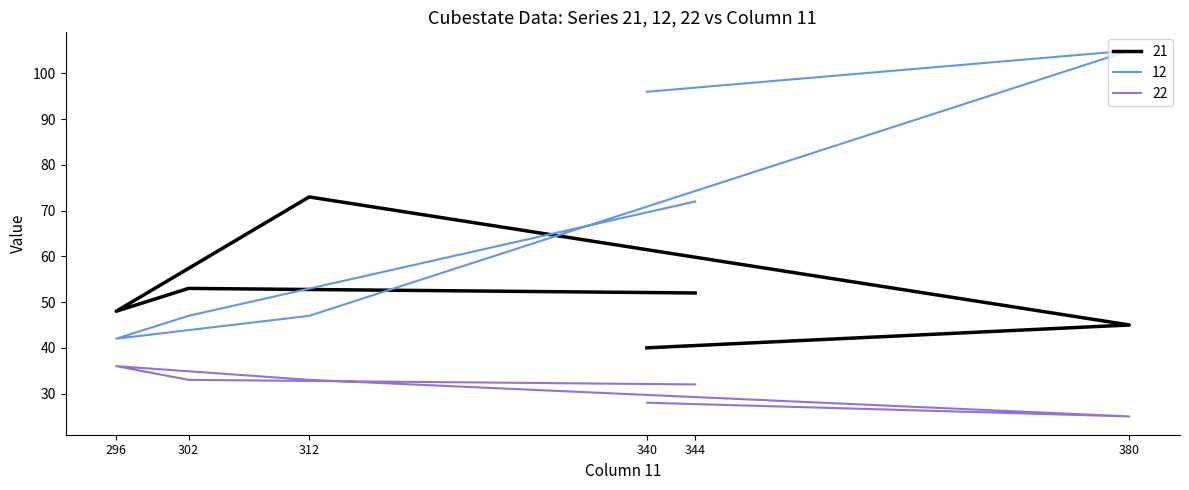

How many lines are shown in the chart?

3